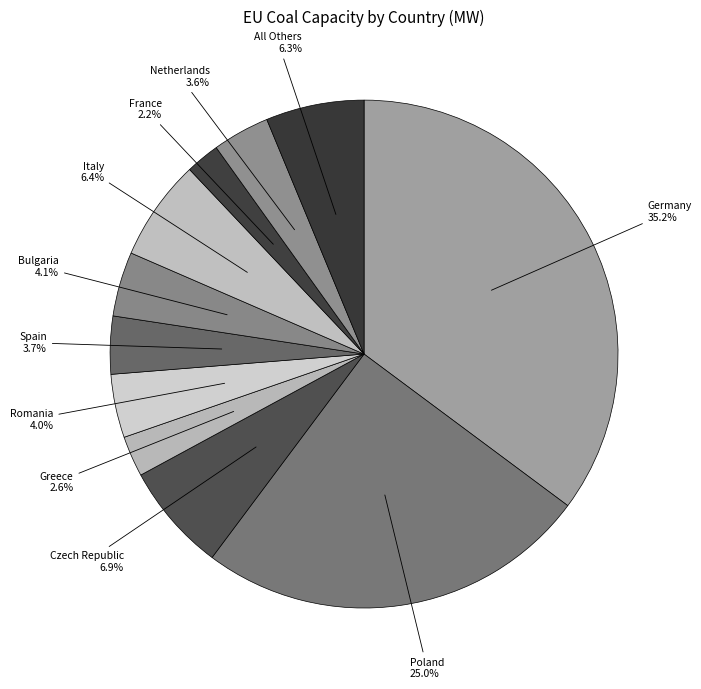

How many segments does this pie chart have?

11